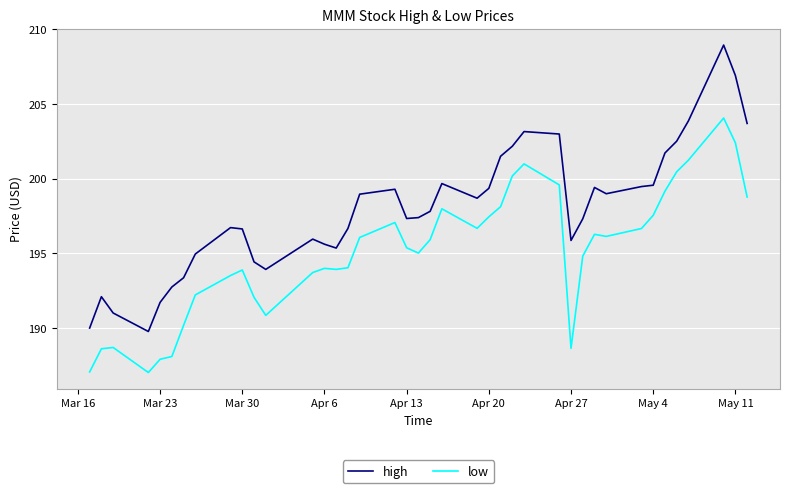

True or false: low and high cross at least once.

False